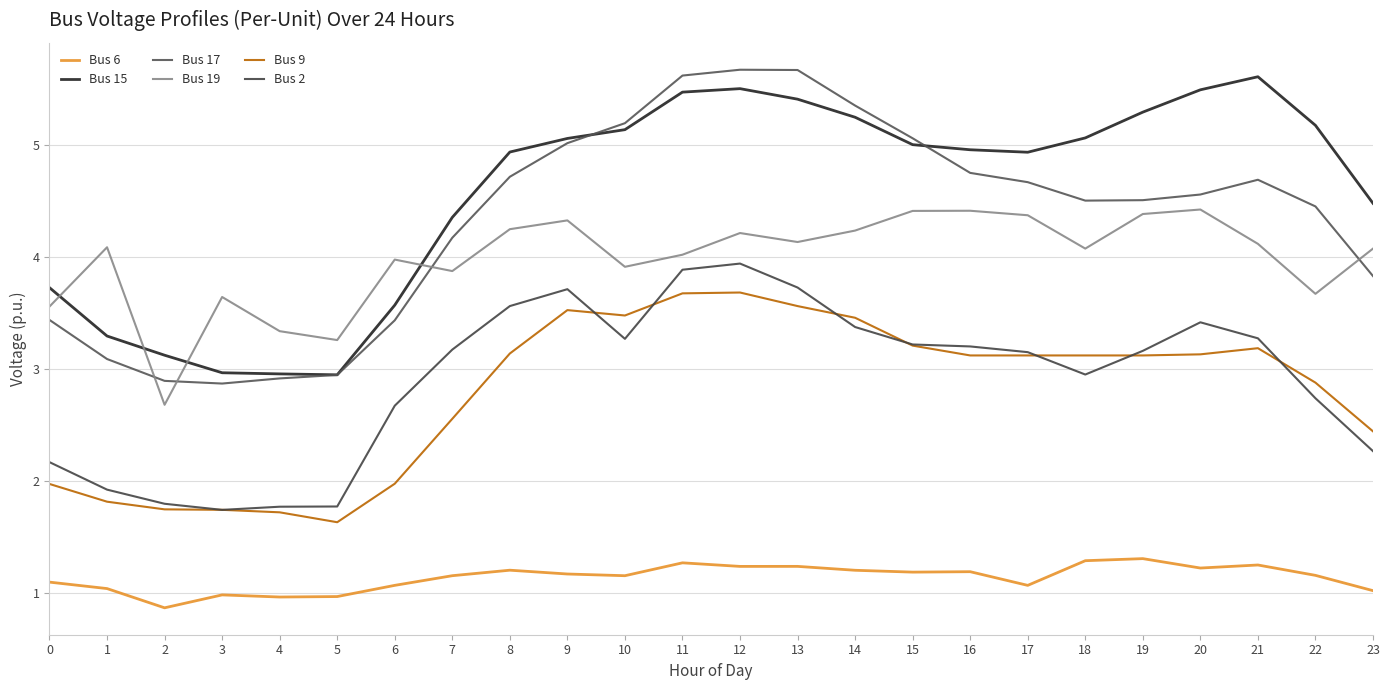

Reading left to right, list all the values displayed in this chart.

Bus 6: 0=1.1	1=1.0	2=0.9	3=1.0	4=1.0	5=1.0	6=1.1	7=1.2	8=1.2	9=1.2	10=1.2	11=1.3	12=1.2	13=1.2	14=1.2	15=1.2	16=1.2	17=1.1	18=1.3	19=1.3	20=1.2	21=1.3	22=1.2	23=1.0
Bus 15: 0=3.7	1=3.3	2=3.1	3=3.0	4=3.0	5=3.0	6=3.6	7=4.4	8=4.9	9=5.1	10=5.1	11=5.5	12=5.5	13=5.4	14=5.3	15=5.0	16=5.0	17=4.9	18=5.1	19=5.3	20=5.5	21=5.6	22=5.2	23=4.5
Bus 17: 0=3.4	1=3.1	2=2.9	3=2.9	4=2.9	5=2.9	6=3.4	7=4.2	8=4.7	9=5.0	10=5.2	11=5.6	12=5.7	13=5.7	14=5.4	15=5.1	16=4.8	17=4.7	18=4.5	19=4.5	20=4.6	21=4.7	22=4.5	23=3.8
Bus 19: 0=3.6	1=4.1	2=2.7	3=3.6	4=3.3	5=3.3	6=4.0	7=3.9	8=4.3	9=4.3	10=3.9	11=4.0	12=4.2	13=4.1	14=4.2	15=4.4	16=4.4	17=4.4	18=4.1	19=4.4	20=4.4	21=4.1	22=3.7	23=4.1
Bus 9: 0=2.0	1=1.8	2=1.7	3=1.7	4=1.7	5=1.6	6=2.0	7=2.6	8=3.1	9=3.5	10=3.5	11=3.7	12=3.7	13=3.6	14=3.5	15=3.2	16=3.1	17=3.1	18=3.1	19=3.1	20=3.1	21=3.2	22=2.9	23=2.4
Bus 2: 0=2.2	1=1.9	2=1.8	3=1.7	4=1.8	5=1.8	6=2.7	7=3.2	8=3.6	9=3.7	10=3.3	11=3.9	12=3.9	13=3.7	14=3.4	15=3.2	16=3.2	17=3.2	18=3.0	19=3.2	20=3.4	21=3.3	22=2.7	23=2.3